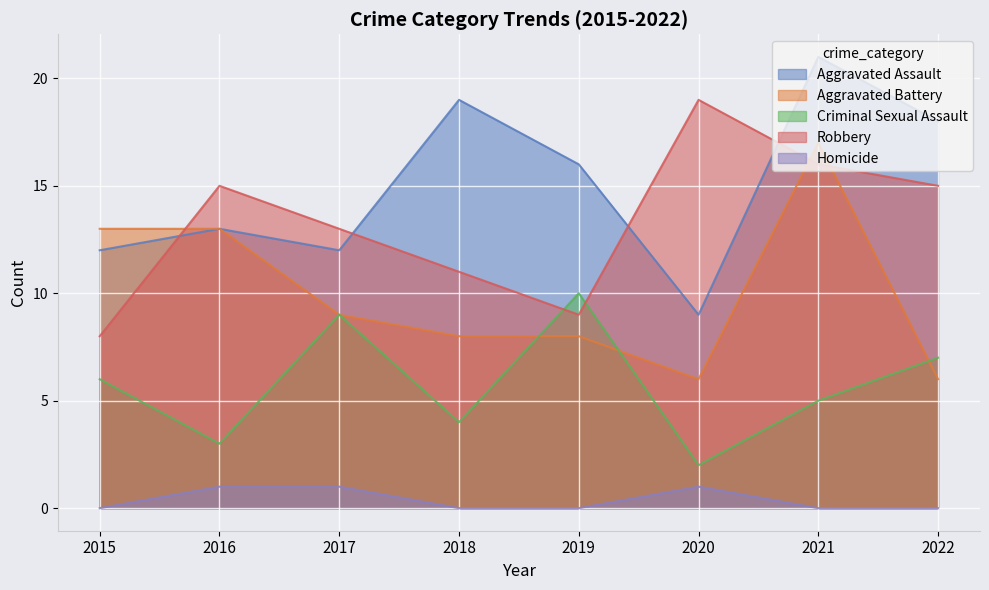

How many interior local peaks does the Aggravated Battery series have?

1